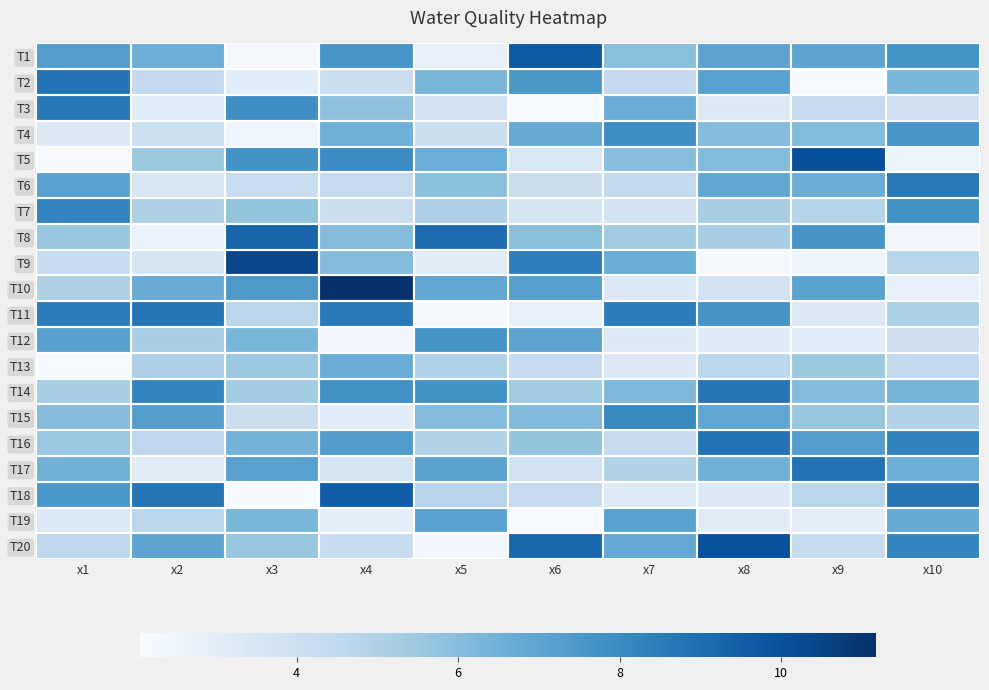

What is the difference between the highest and lowest values at x4?

8.8